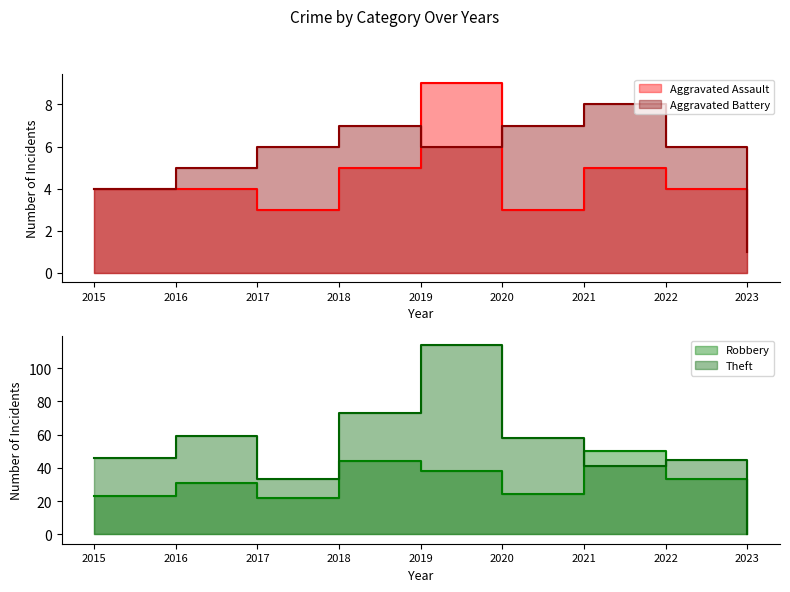

In Aggravated Assault, how many points are lower than both neighbors (excluding endpoints)?

2